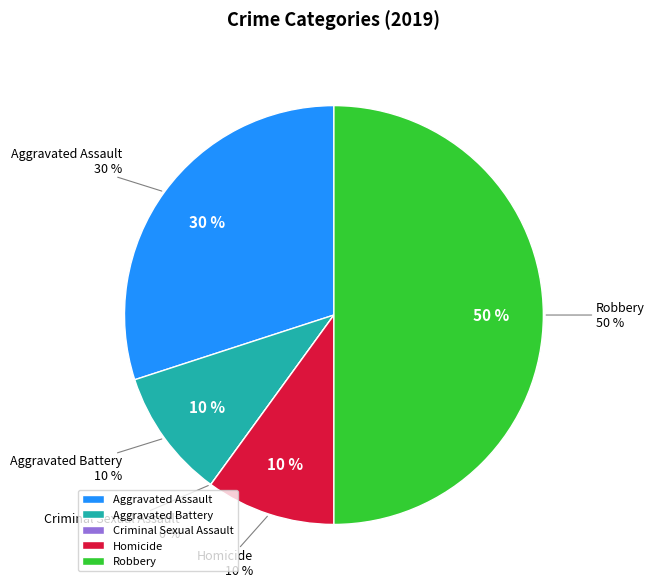

Do Robbery and Aggravated Assault together represent more than half of the pie?

Yes